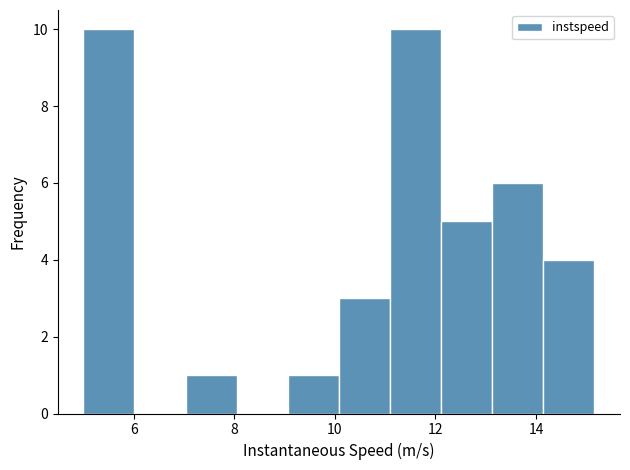

Reading left to right, transcribe this chart: for each bar, give the range it covers on the x-axis and its height. Neither the bar edges nor the heights are printed on the chart, so give them approximately, as read against the axes.

5.0 to 6.0: 10
6.0 to 7.0: 0
7.0 to 8.0: 1
8.0 to 9.0: 0
9.0 to 10.0: 1
10.0 to 11.0: 3
11.0 to 12.2: 10
12.2 to 13.2: 5
13.2 to 14.2: 6
14.2 to 15.2: 4